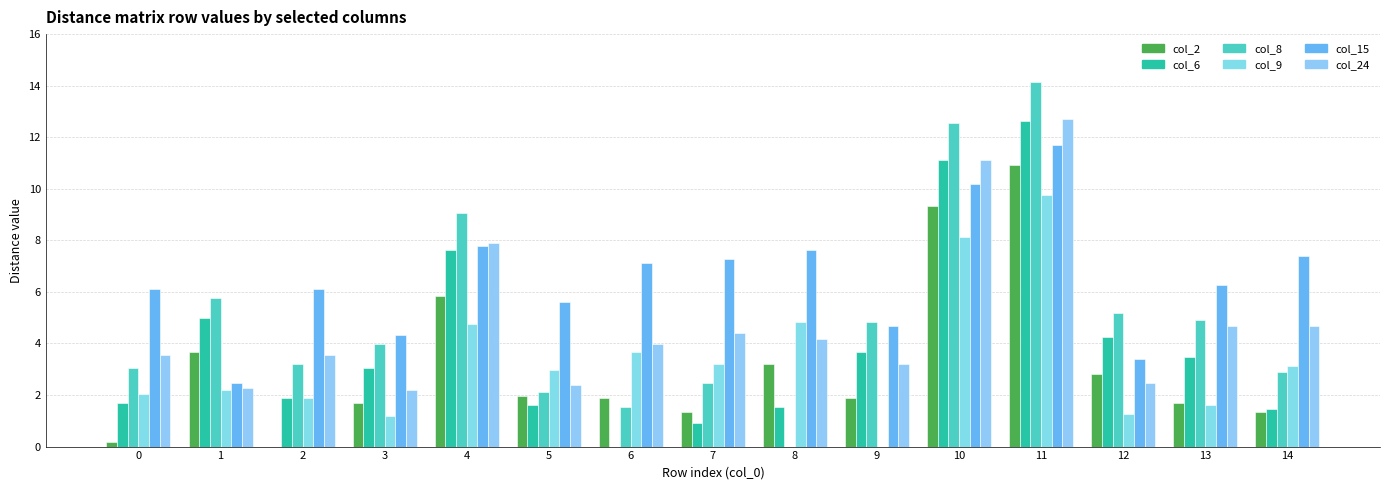

Reading right to left, extract all data points from this chart.

col_2: 1.4	1.7	2.8	10.9	9.3	1.9	3.2	1.4	1.9	1.9	5.8	1.7	0.0	3.6	0.2
col_6: 1.4	3.5	4.2	12.6	11.1	3.6	1.5	0.9	0.0	1.6	7.6	3.0	1.9	5.0	1.7
col_8: 2.9	4.9	5.2	14.2	12.6	4.8	0.0	2.5	1.5	2.1	9.1	4.0	3.2	5.8	3.0
col_9: 3.1	1.6	1.3	9.8	8.1	0.0	4.8	3.2	3.6	3.0	4.8	1.2	1.9	2.2	2.0
col_15: 7.4	6.3	3.4	11.7	10.2	4.7	7.6	7.3	7.1	5.6	7.8	4.3	6.1	2.5	6.1
col_24: 4.7	4.7	2.5	12.7	11.1	3.2	4.2	4.4	4.0	2.4	7.9	2.2	3.6	2.3	3.6